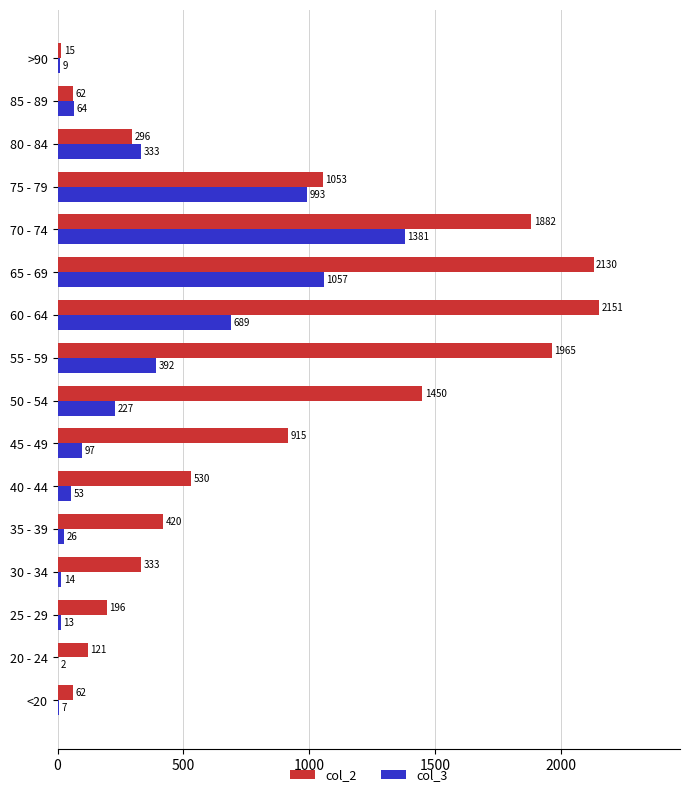

What is the maximum value for col_3?

1381